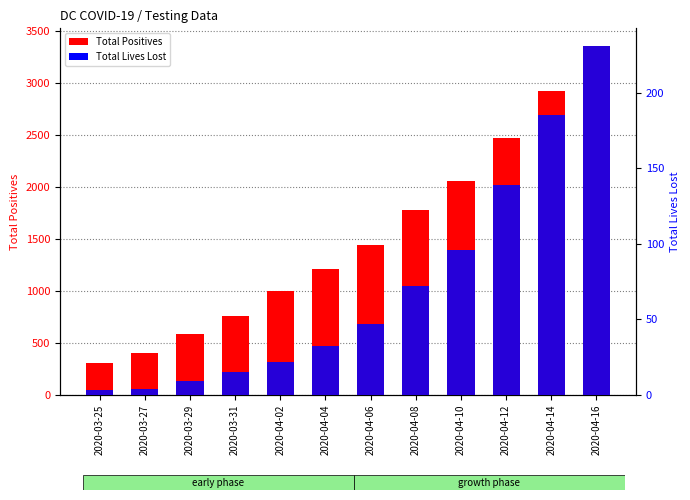

Reading left to right, extract all data points from this chart.

Total Positives: 2020-03-25=304	2020-03-27=401	2020-03-29=586	2020-03-31=757	2020-04-02=998	2020-04-04=1211	2020-04-06=1440	2020-04-08=1778	2020-04-10=2058	2020-04-12=2476	2020-04-14=2927	2020-04-16=3361
Total Lives Lost: 2020-03-25=3	2020-03-27=4	2020-03-29=9	2020-03-31=15	2020-04-02=22	2020-04-04=32	2020-04-06=47	2020-04-08=72	2020-04-10=96	2020-04-12=139	2020-04-14=185	2020-04-16=231